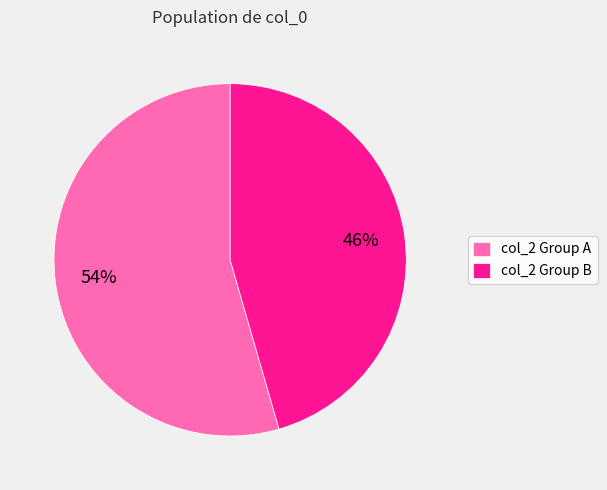

What percentage is the col_2 Group A slice, to the nearest percent?

54%